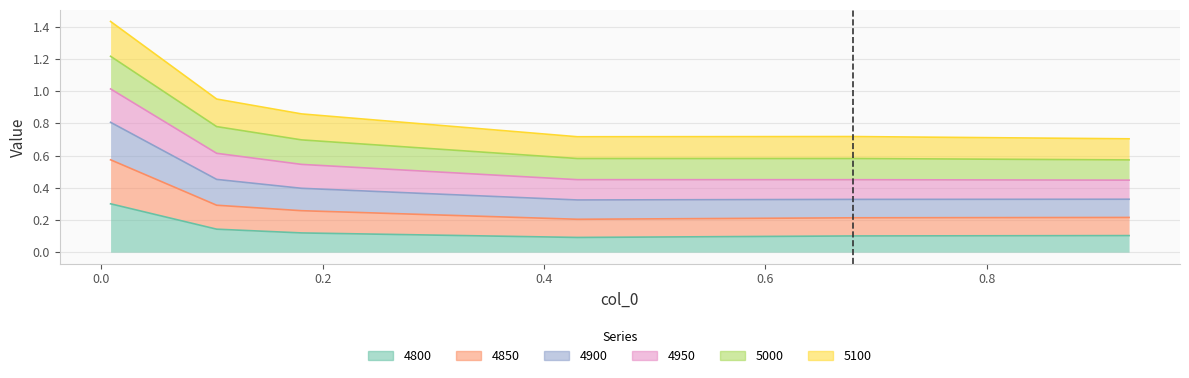

List the labels in order of 4850 value, largest first.

0.00821917808219178, 0.1041095890410959, 0.1808219178082192, 0.9287671232876712, 0.6794520547945205, 0.4301369863013699